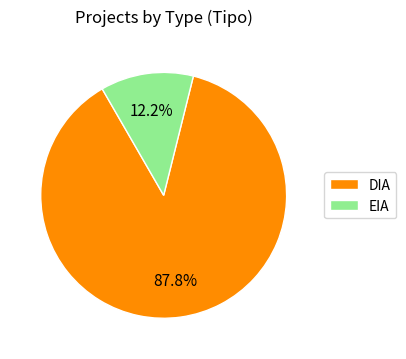

Which category accounts for the majority?

DIA